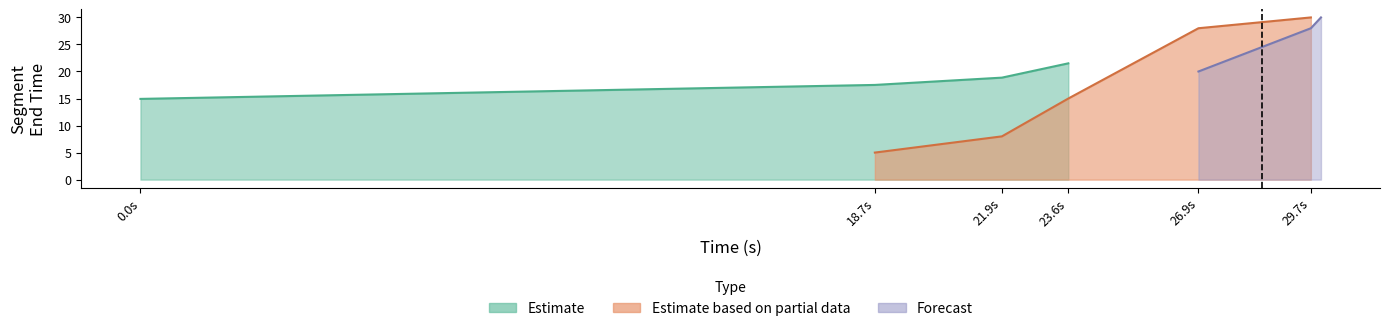

At how many categories does at least one series exceed 26?

3